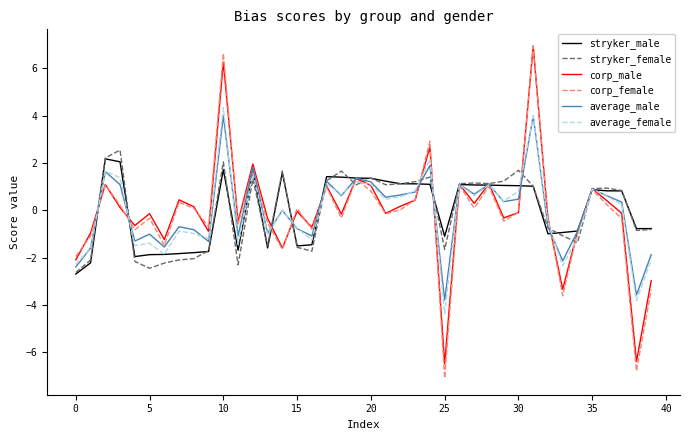

Which series has the largest range (max minus min)?

corp_female